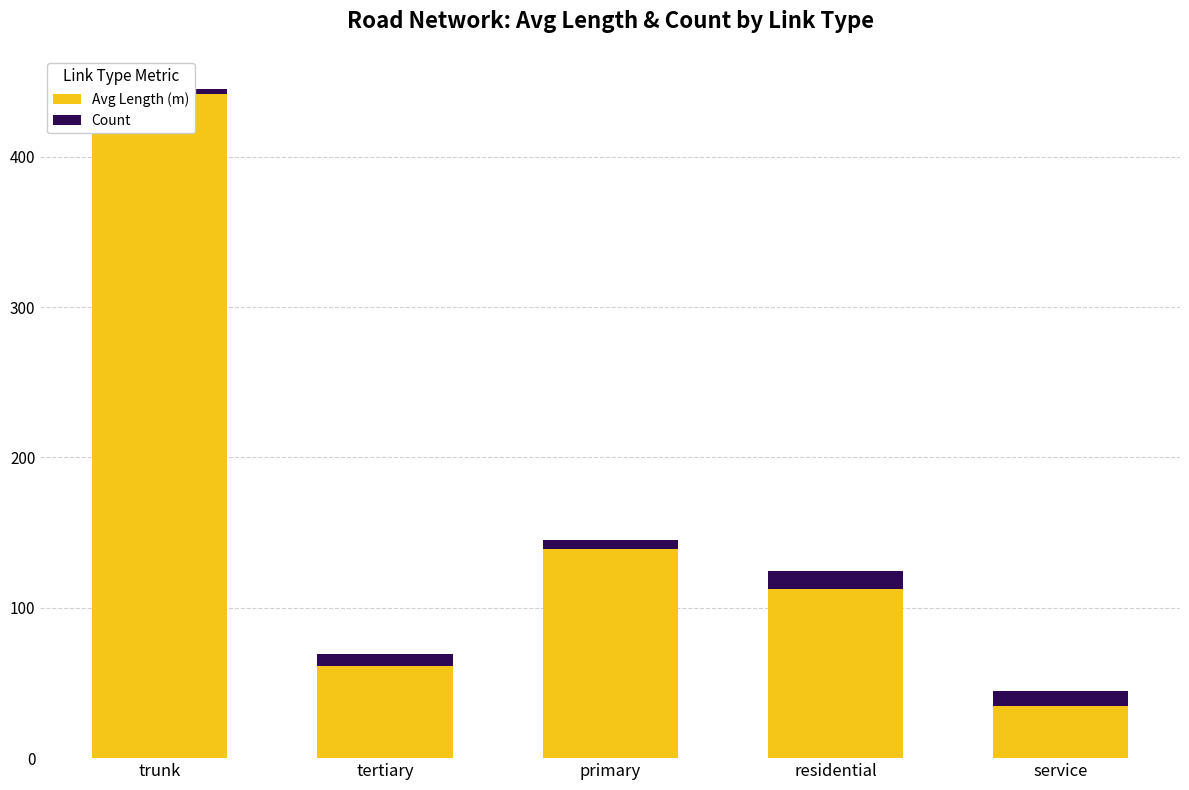

True or false: Count has a value of 12.0 at residential.

True